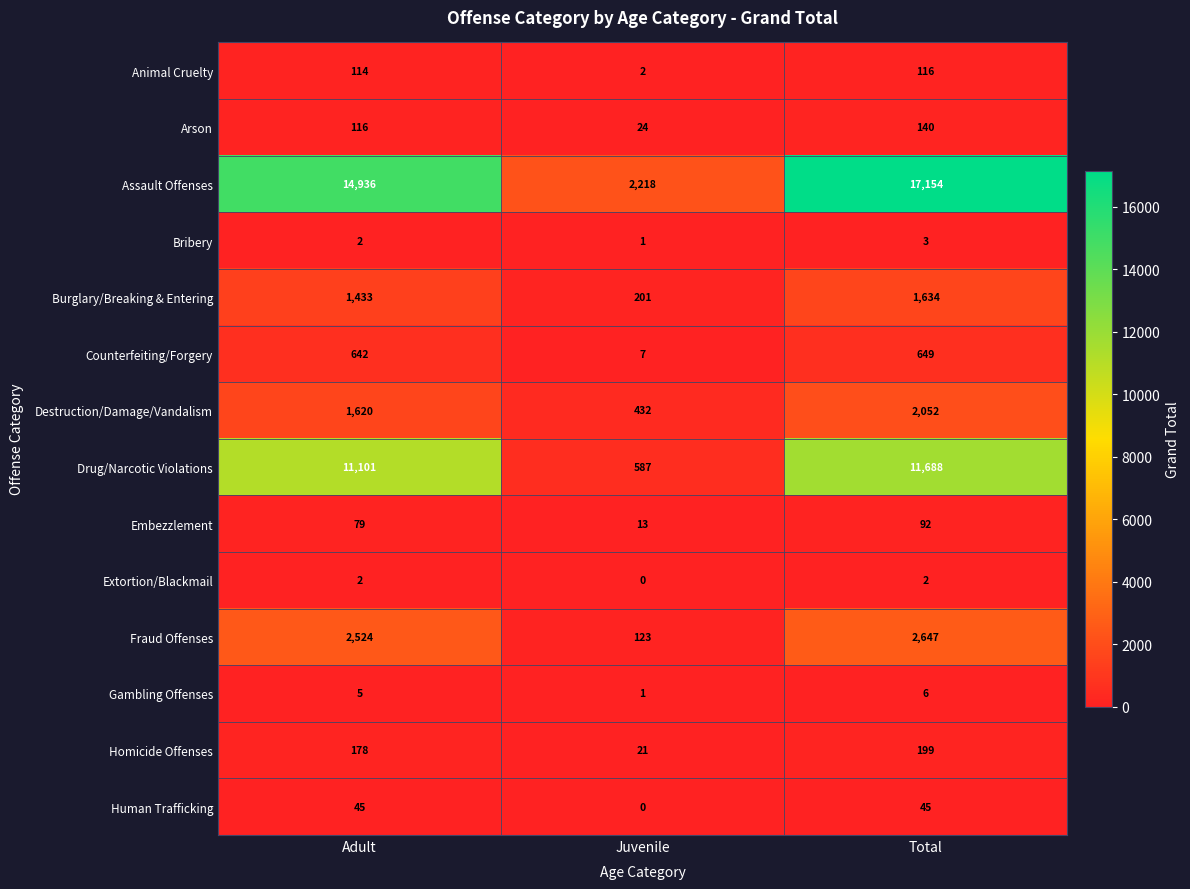

Which series has the largest total across all categories?

Assault Offenses